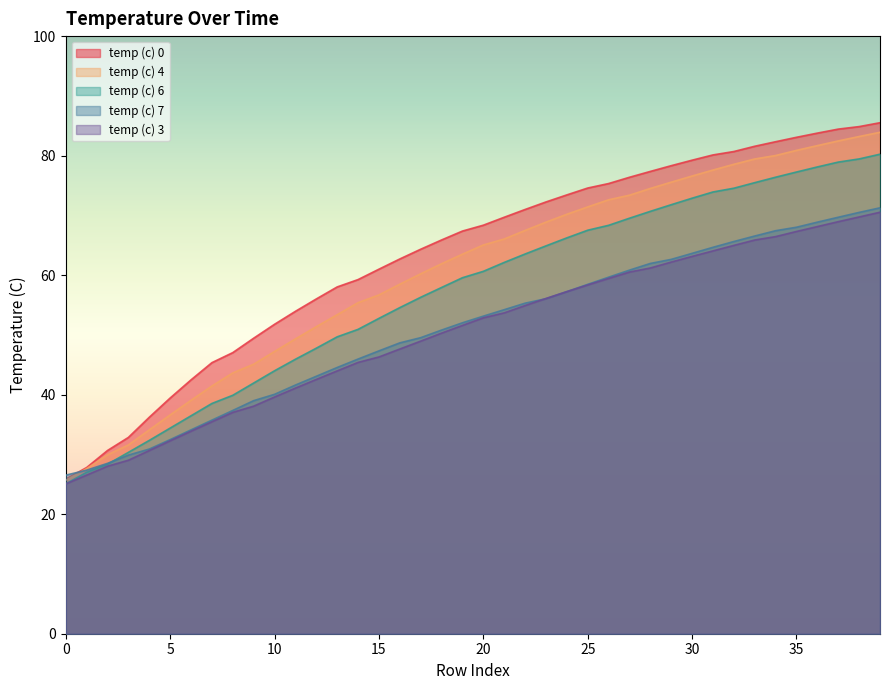

Reading left to right, list all the values displayed in this chart.

temp (c) 0: 25.9	27.8	30.7	32.9	36.2	39.4	42.5	45.4	47.0	49.5	51.8	54.0	56.0	58.0	59.3	61.0	62.7	64.3	65.9	67.4	68.4	69.7	71.0	72.2	73.4	74.6	75.3	76.4	77.4	78.3	79.2	80.1	80.7	81.6	82.3	83.1	83.8	84.4	84.9	85.5
temp (c) 3: 25.1	26.5	28.0	29.0	30.6	32.3	33.9	35.5	37.0	38.1	39.6	41.1	42.5	44.0	45.4	46.3	47.6	49.0	50.3	51.6	52.9	53.7	54.9	56.1	57.2	58.4	59.5	60.5	61.2	62.2	63.1	64.1	65.0	65.9	66.5	67.3	68.1	69.0	69.7	70.5
temp (c) 4: 25.7	27.6	29.9	31.6	34.1	36.6	39.1	41.5	43.6	45.1	47.2	49.3	51.4	53.4	55.4	56.7	58.5	60.2	61.9	63.5	65.0	66.0	67.5	68.9	70.2	71.4	72.6	73.4	74.5	75.6	76.6	77.6	78.5	79.4	80.0	80.9	81.7	82.5	83.2	83.9
temp (c) 6: 25.1	27.0	28.4	30.4	32.4	34.4	36.5	38.5	39.9	42.0	44.0	45.9	47.8	49.7	50.9	52.8	54.6	56.3	57.9	59.6	60.6	62.1	63.5	64.9	66.2	67.5	68.3	69.5	70.7	71.8	72.9	73.9	74.5	75.5	76.4	77.3	78.1	78.9	79.5	80.2
temp (c) 7: 26.5	27.4	28.5	29.9	30.9	32.5	34.1	35.7	37.4	39.0	40.1	41.6	43.1	44.5	46.0	47.3	48.7	49.5	50.8	52.0	53.1	54.2	55.3	56.1	57.2	58.5	59.7	60.8	62.0	62.6	63.6	64.7	65.6	66.5	67.4	68.0	68.9	69.7	70.5	71.3